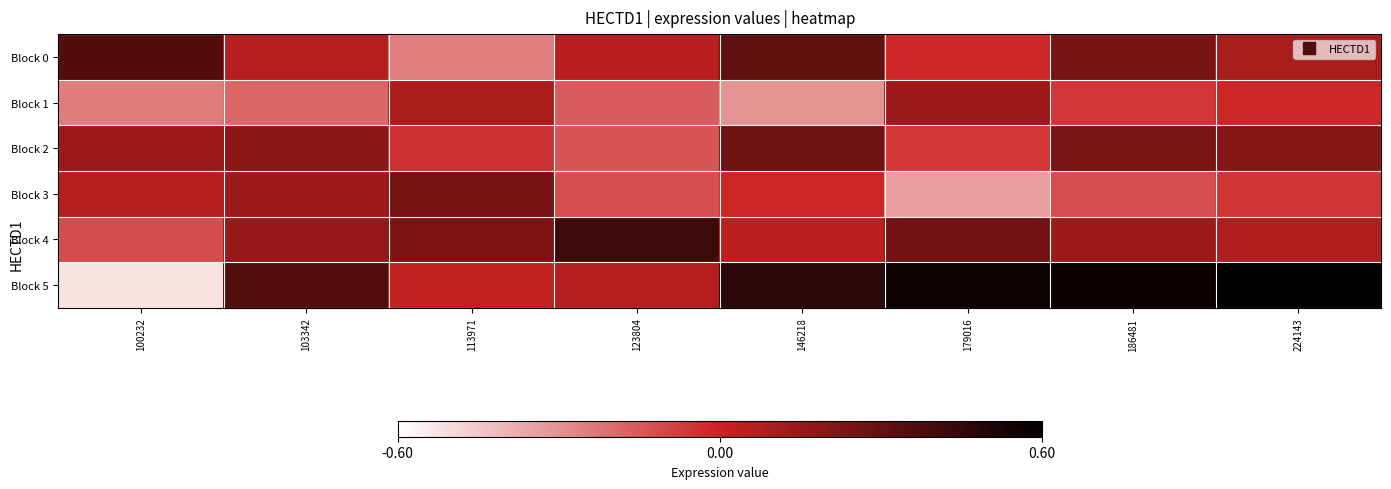

At how many categories does at least one series exceed 0?

8